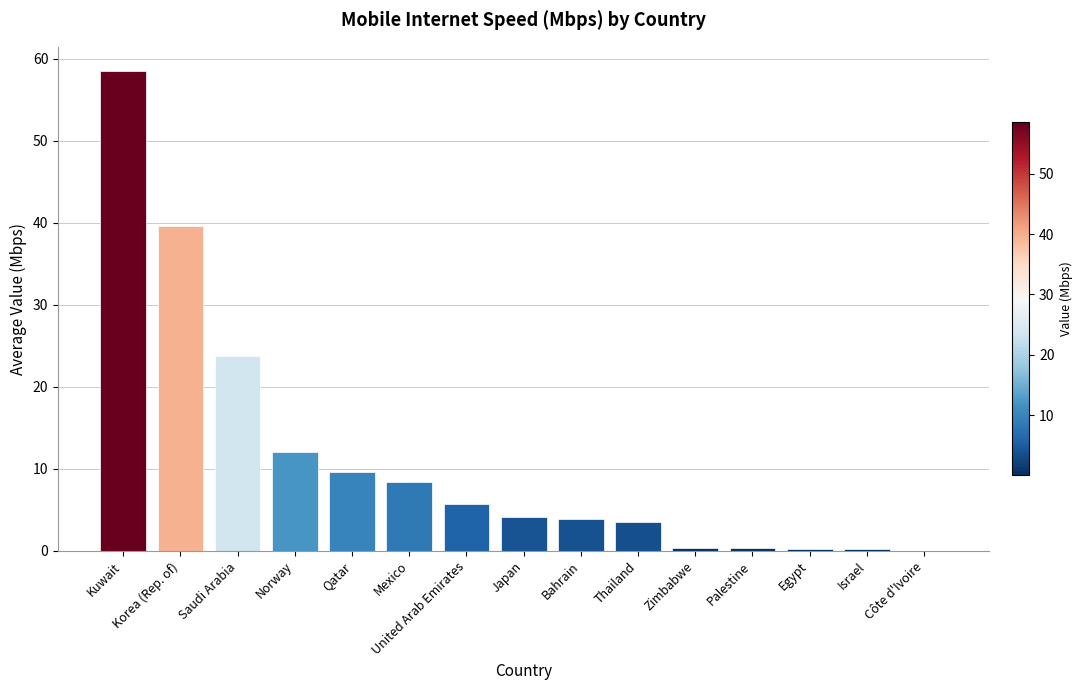

Are the bars horizontal?

No